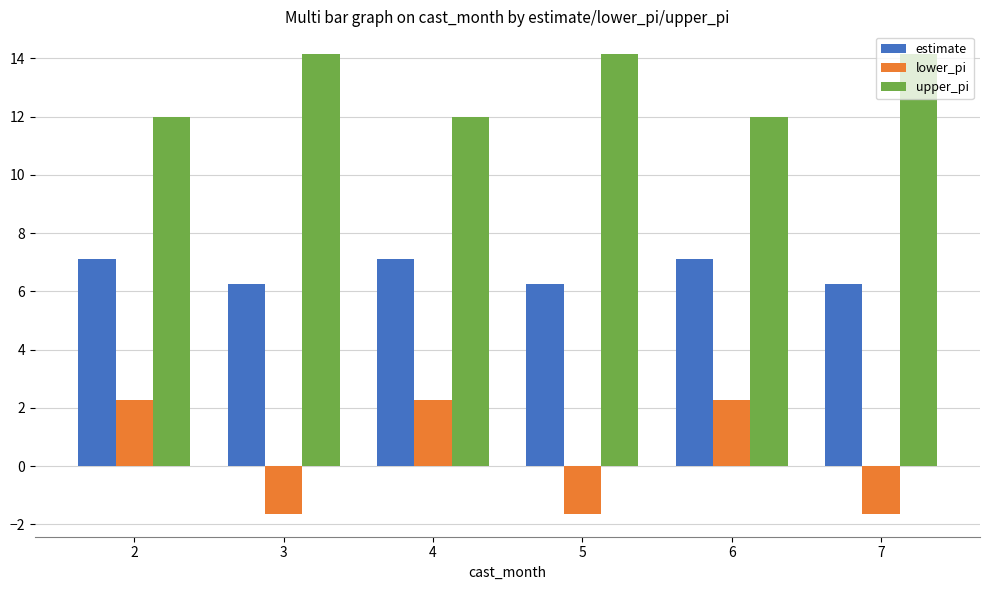

How many data points in lower_pi are less than 2?

3